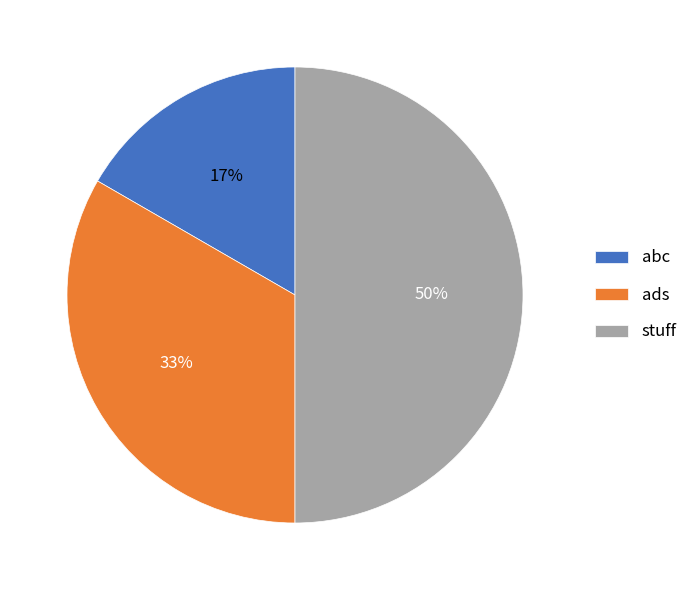

To the nearest percent, what is the combined percentage of stuff and ads?

83%